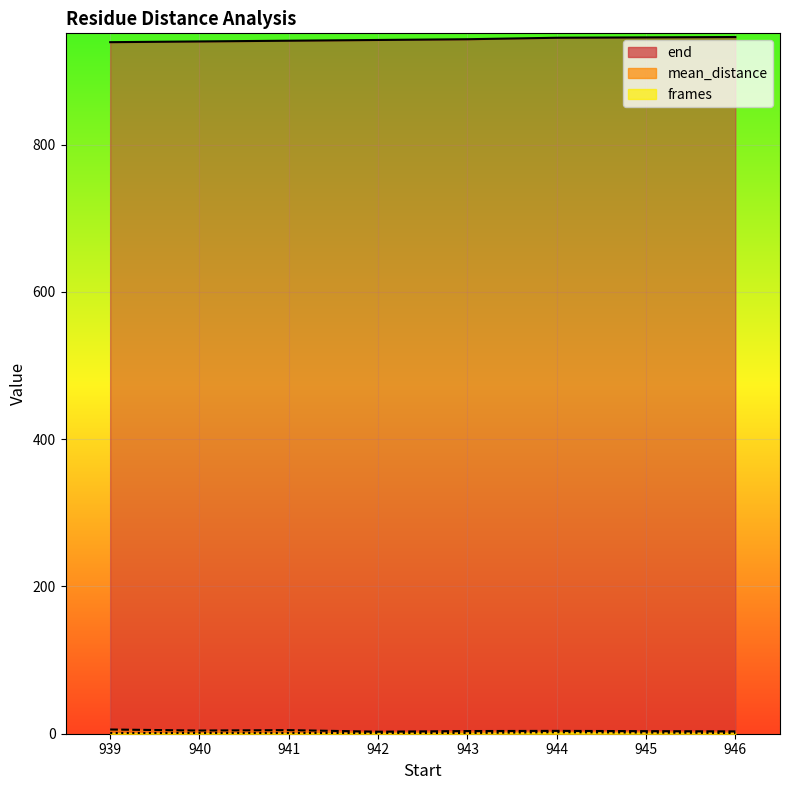

True or false: end has a value of 375.8 at 942.

False